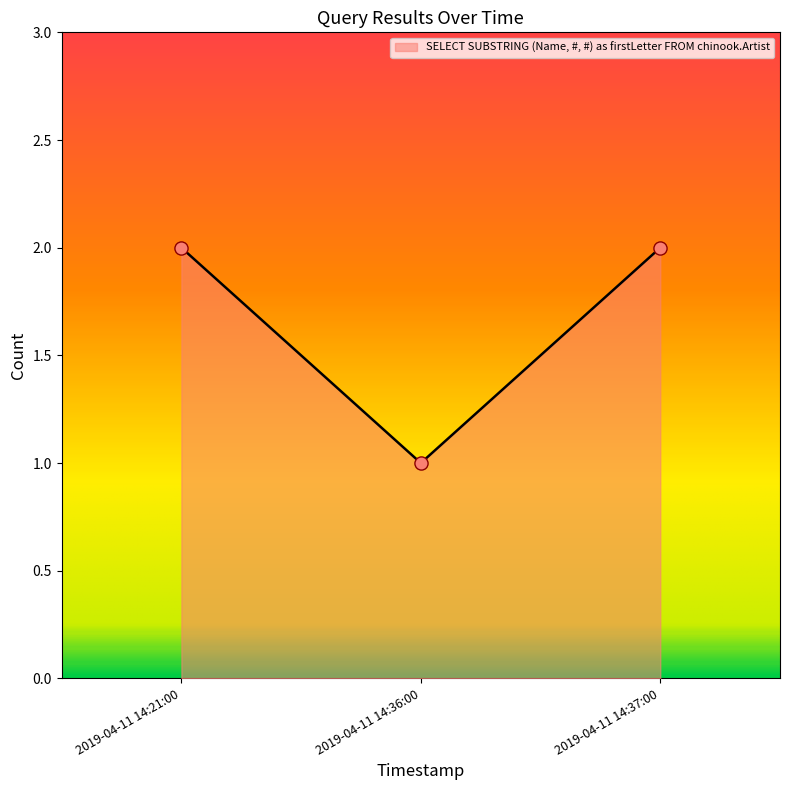

What is the change in value from 2019-04-11 14:36:00 to 2019-04-11 14:37:00?

+1